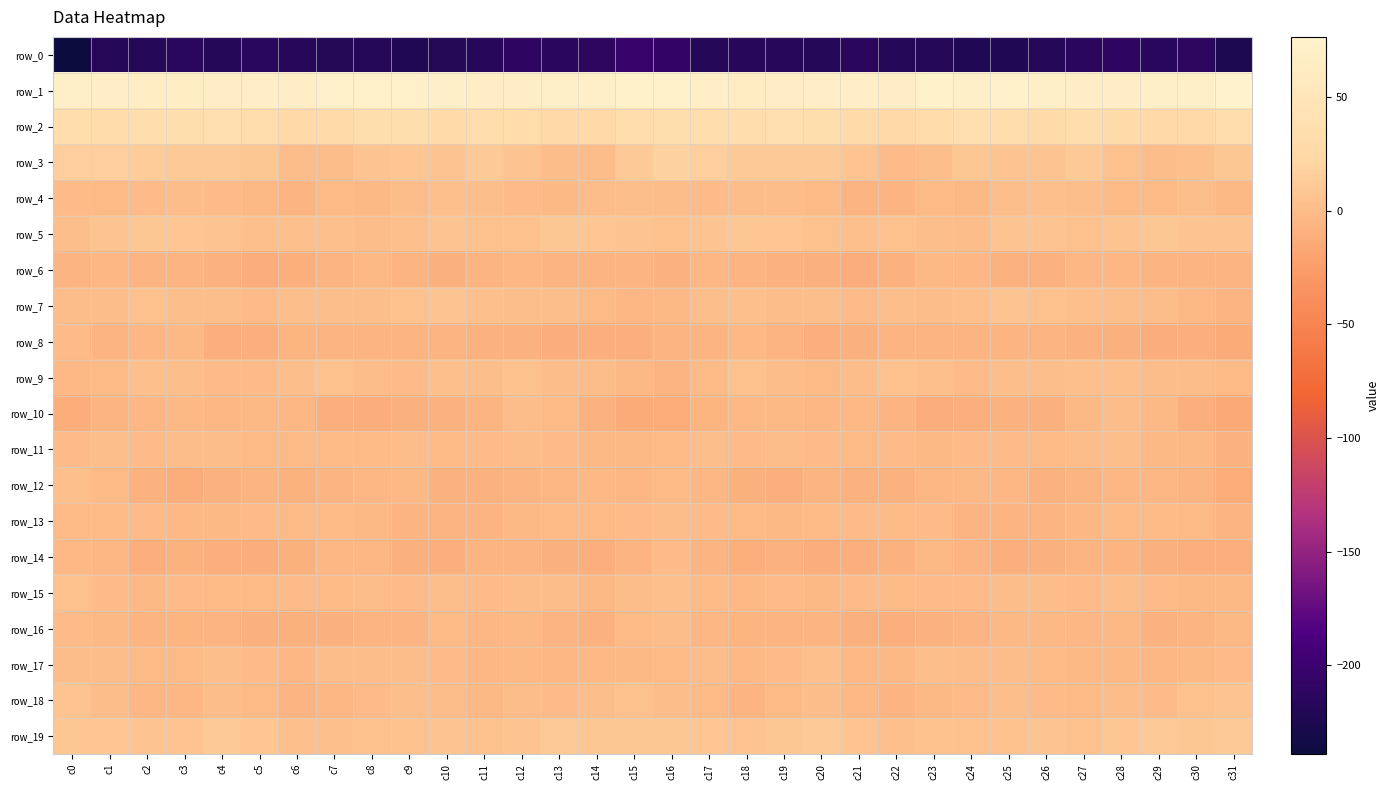

What is the average value of the row_9 series?

0.9